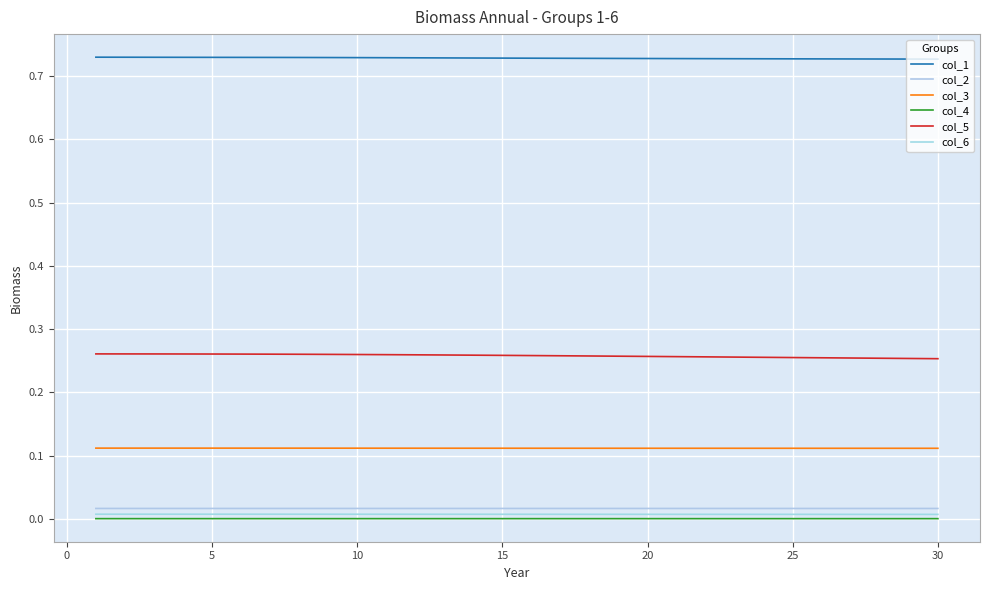

At how many categories does at least one series exceed 0?

30